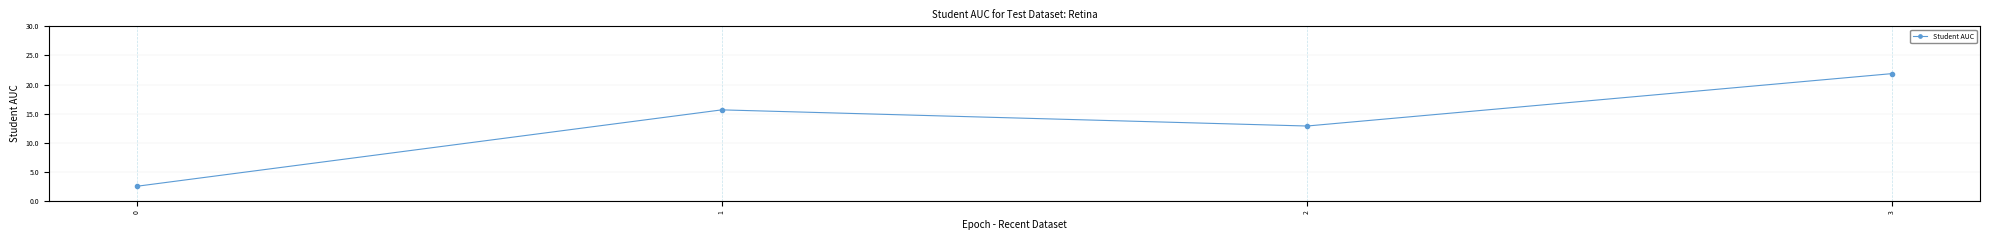

How many series are shown in this chart?

1